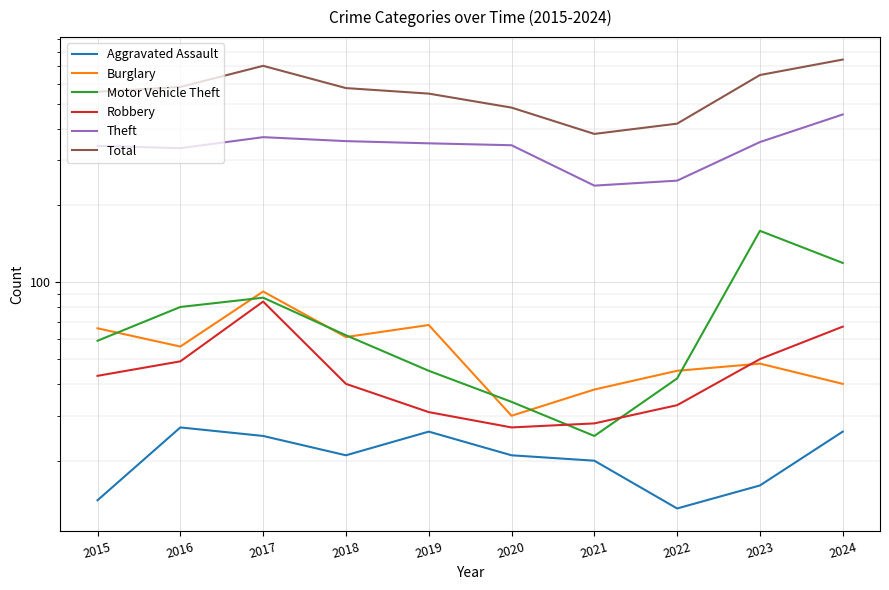

At which label does Total reach its peak?

2024